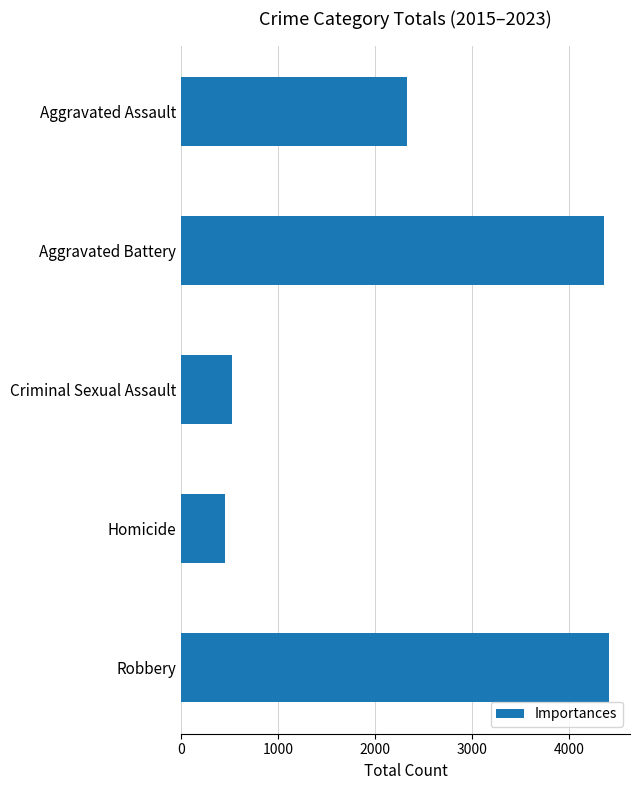

What value does the data have at Robbery, to the nearest 10?

4410